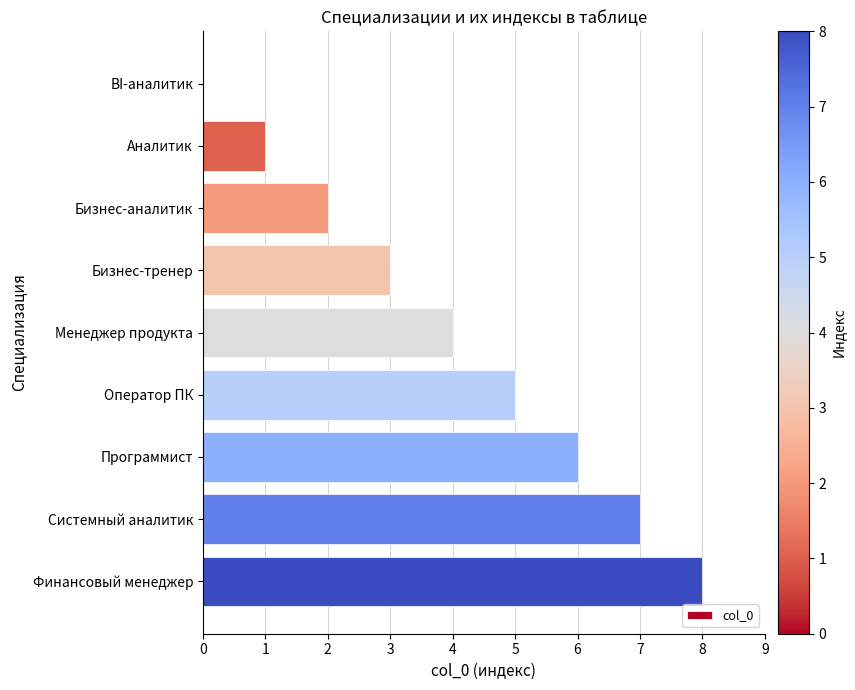

What is the sum of the values at Аналитик and Менеджер продукта?

5